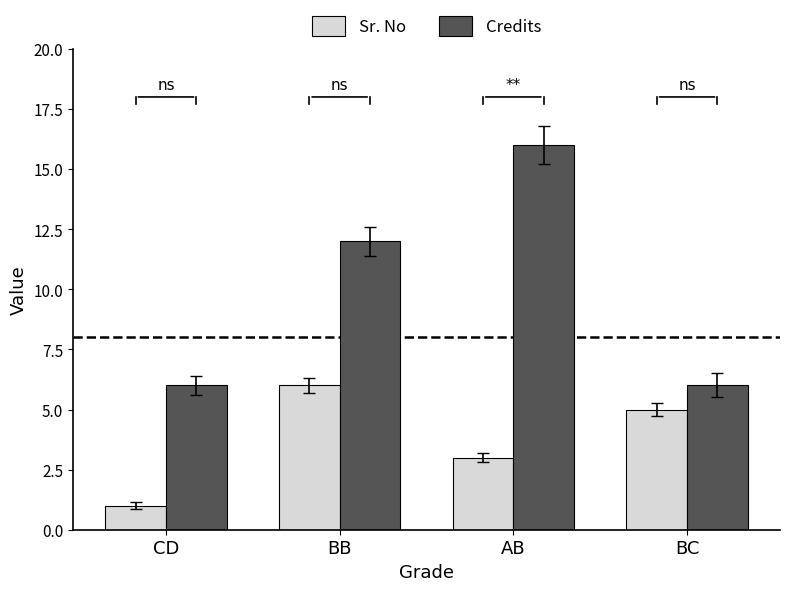

The value of Sr. No at BC is 2. True or false?

False